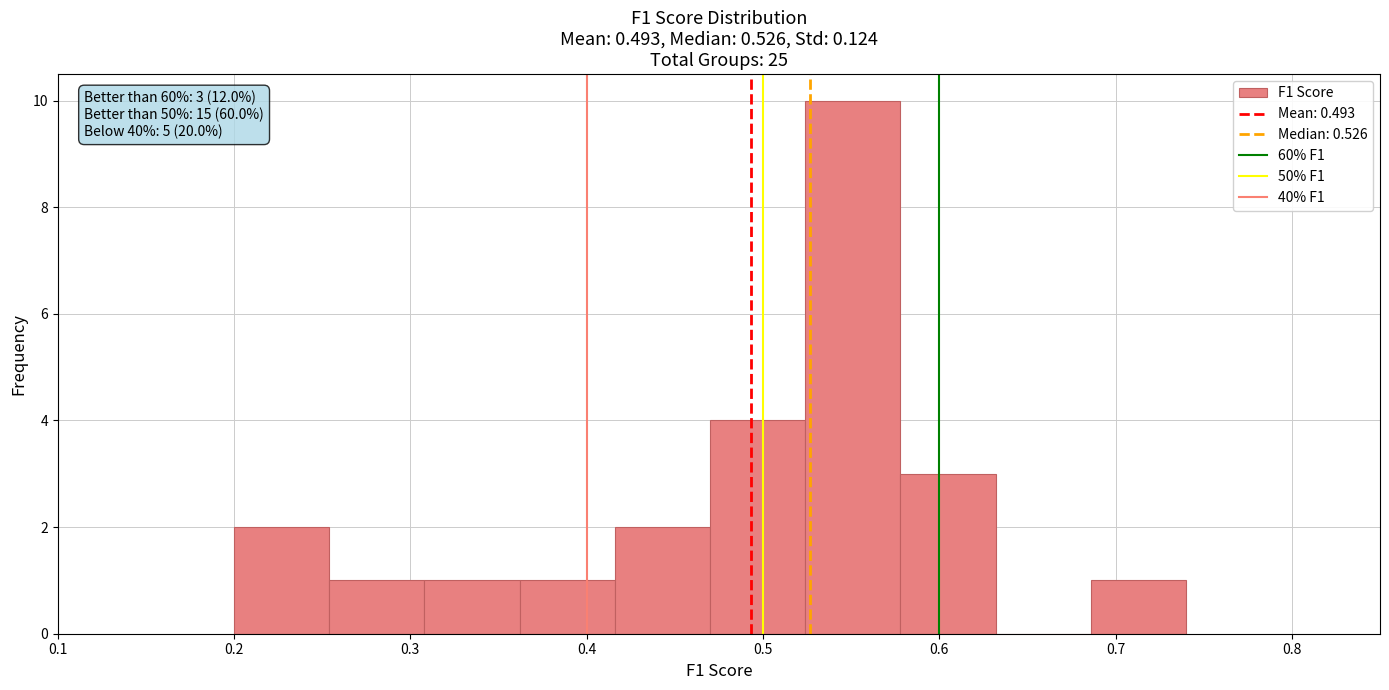

Over which range of the x-axis is the bar tallest?

0.524 to 0.578